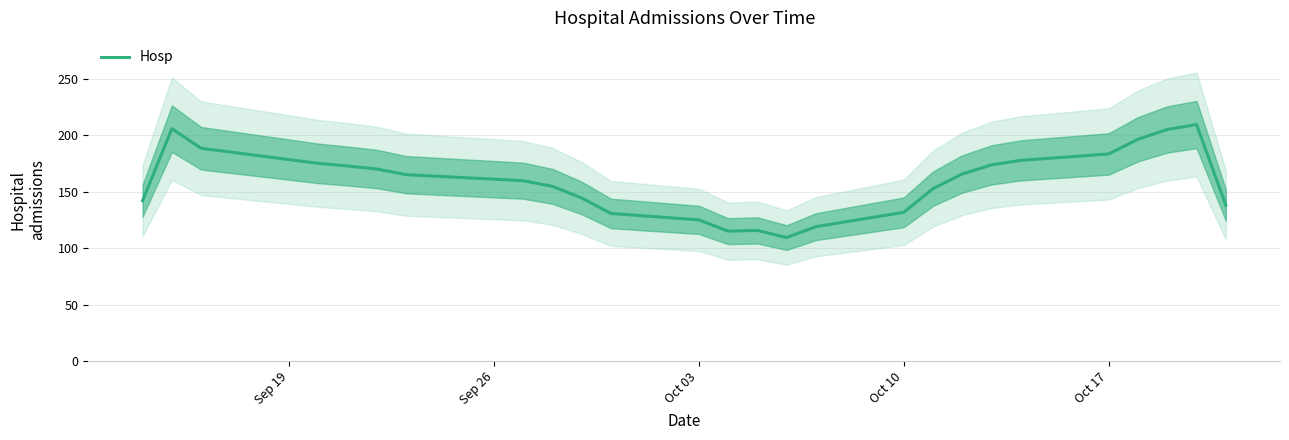

What is the minimum value for Hosp?

109.3